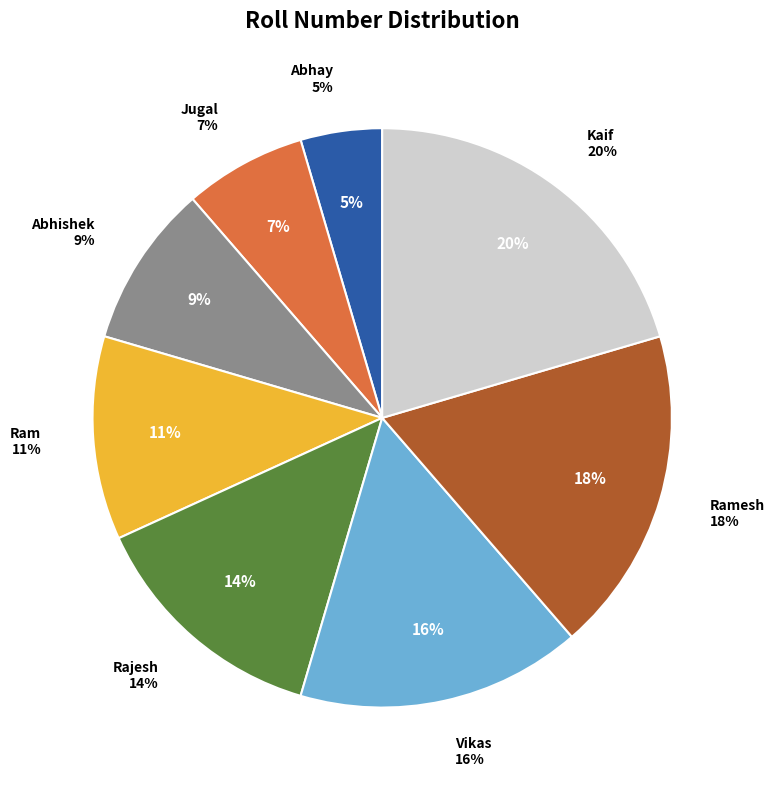

To the nearest percent, what portion does Rajesh represent?

14%